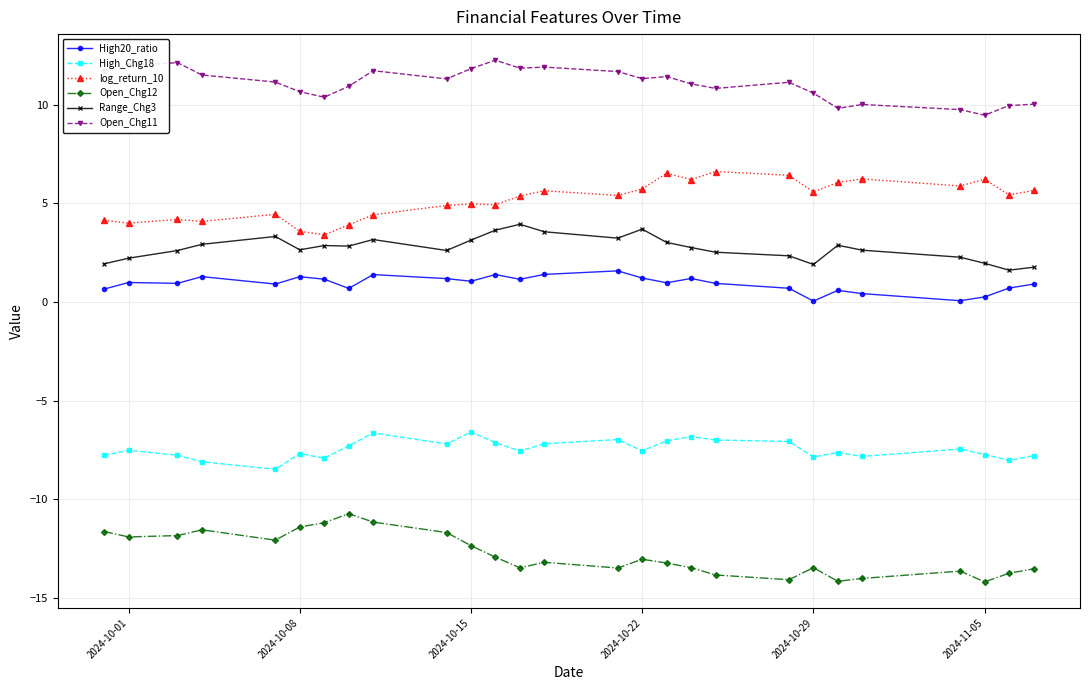

At how many categories does at least one series exceed 4?

27